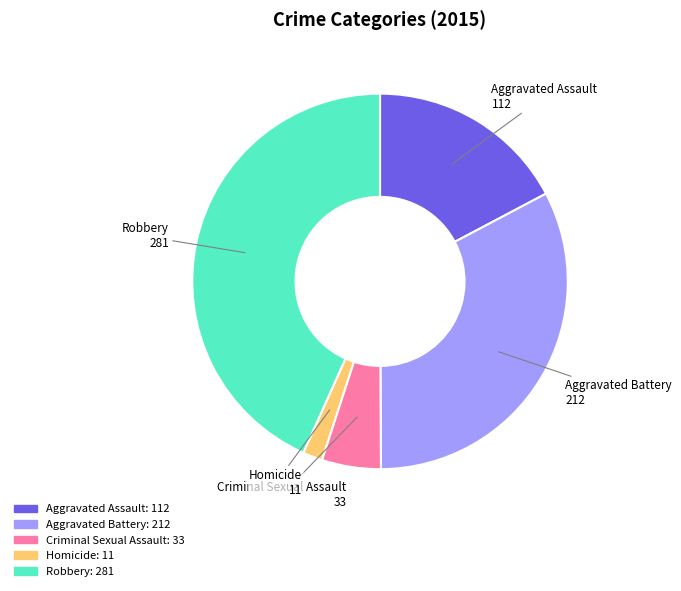

The Homicide slice represents 2% of the pie. True or false?

True